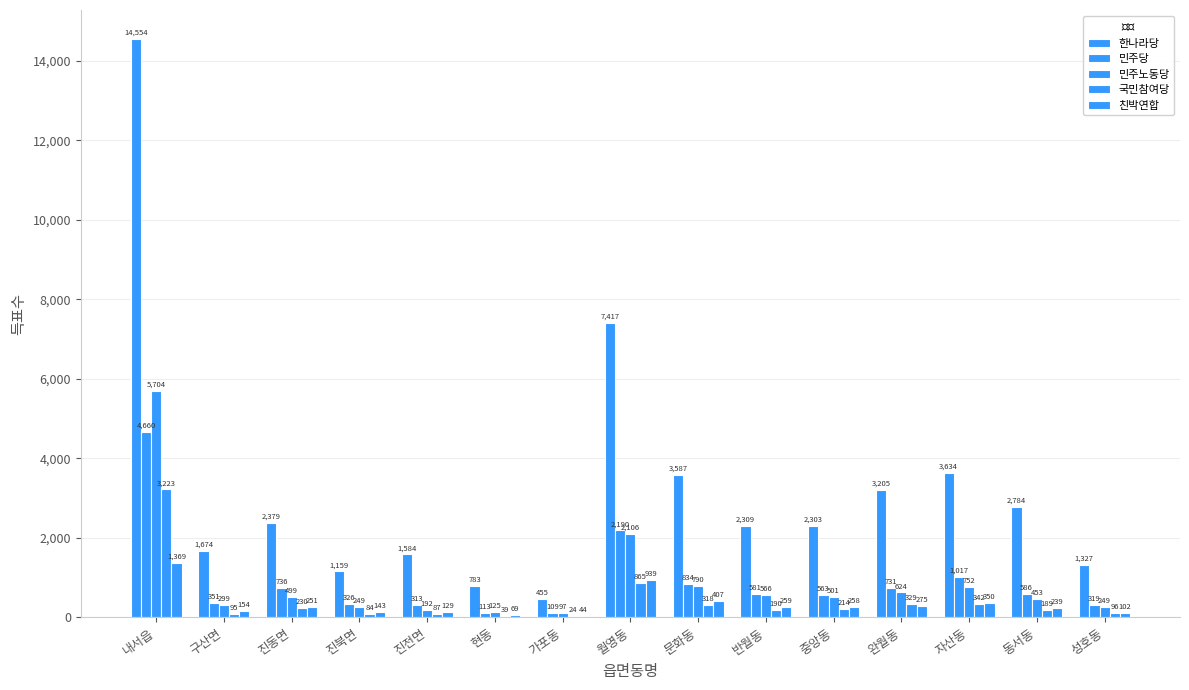

Are the bars horizontal?

No